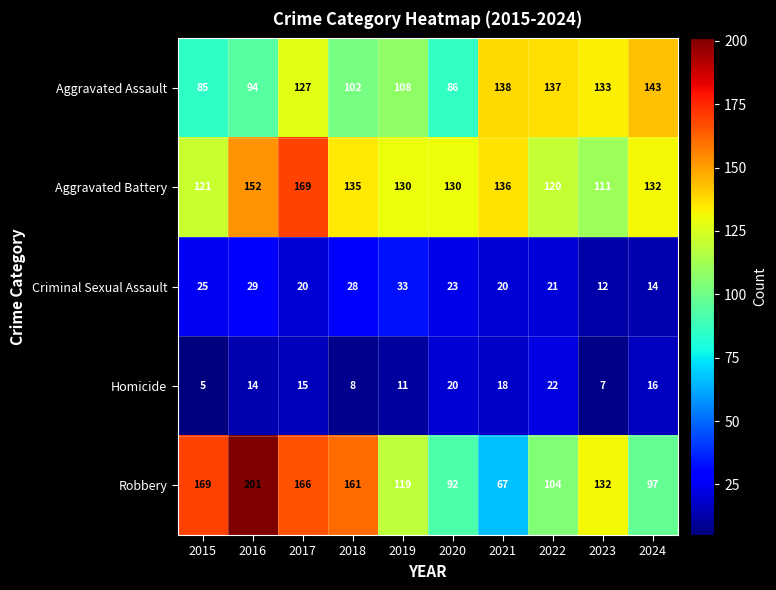

What is the difference between the Homicide values at 2022 and 2024?

6